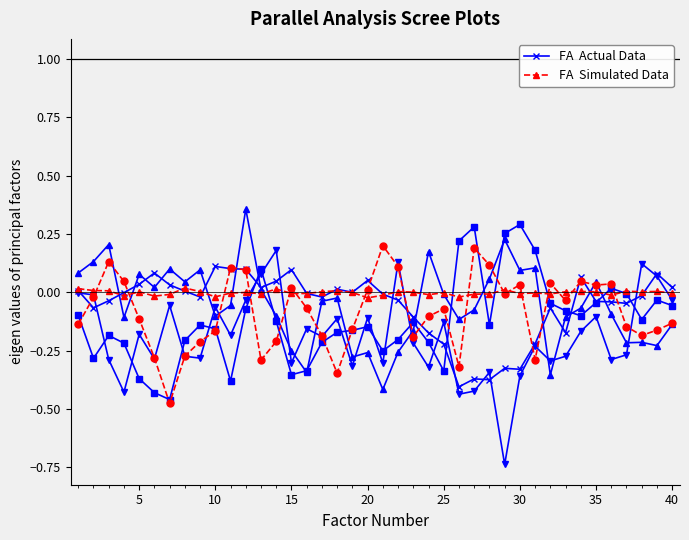

Does the chart display data point markers on the line(s)?

Yes